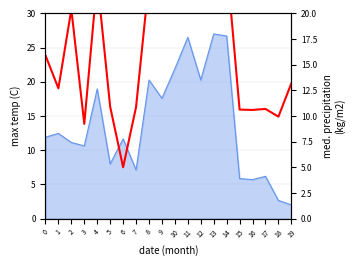

Rank the categories by value from lowest to highest.

6, 3, 18, 16, 15, 17, 7, 5, 1, 19, 0, 2, 10, 12, 8, 11, 4, 13, 9, 14